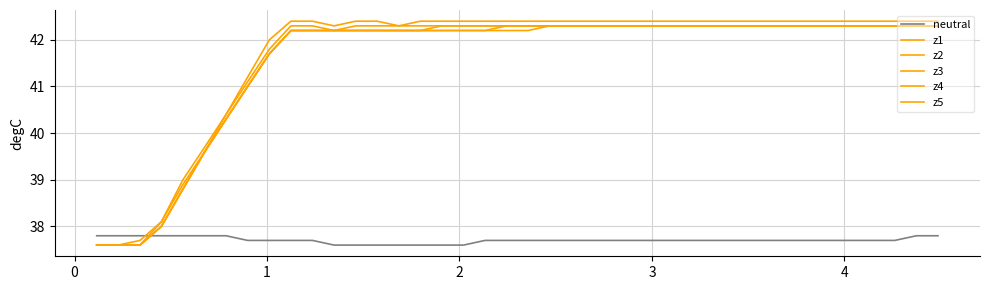

How many lines are shown in the chart?

6